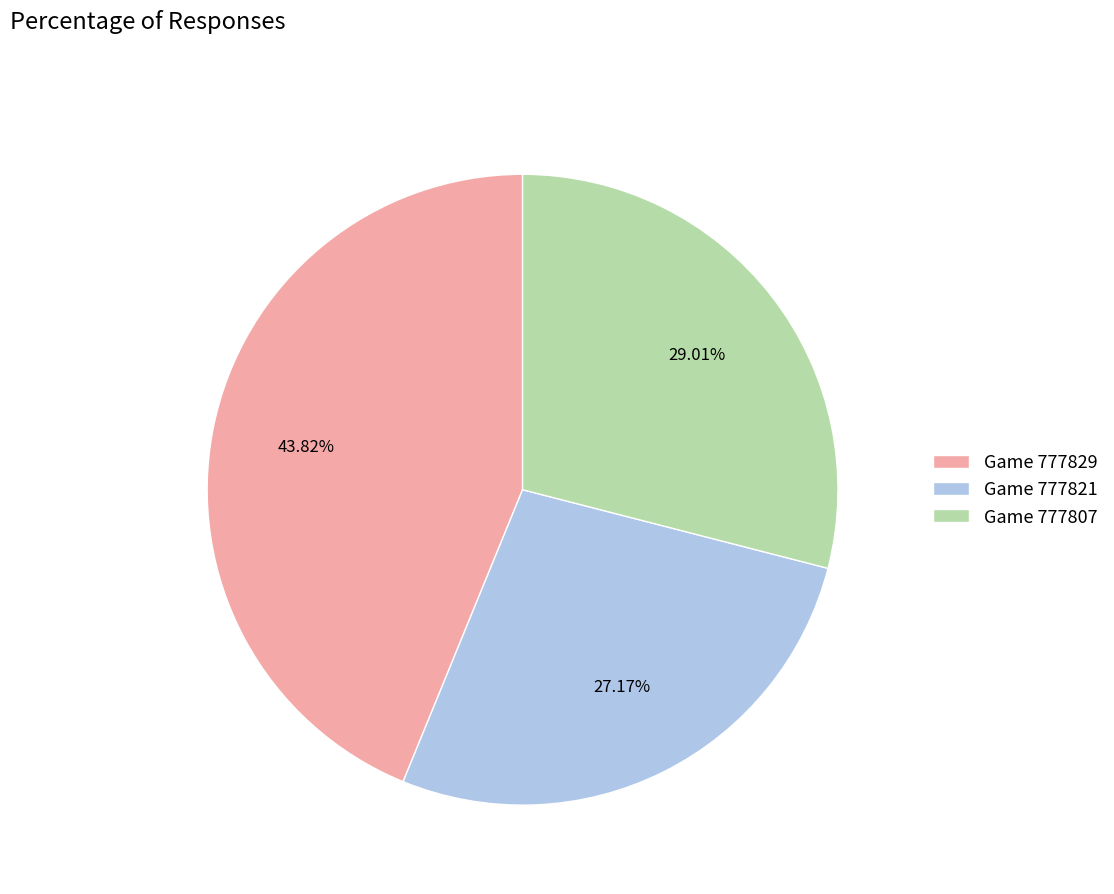

Does any single category account for the majority?

No